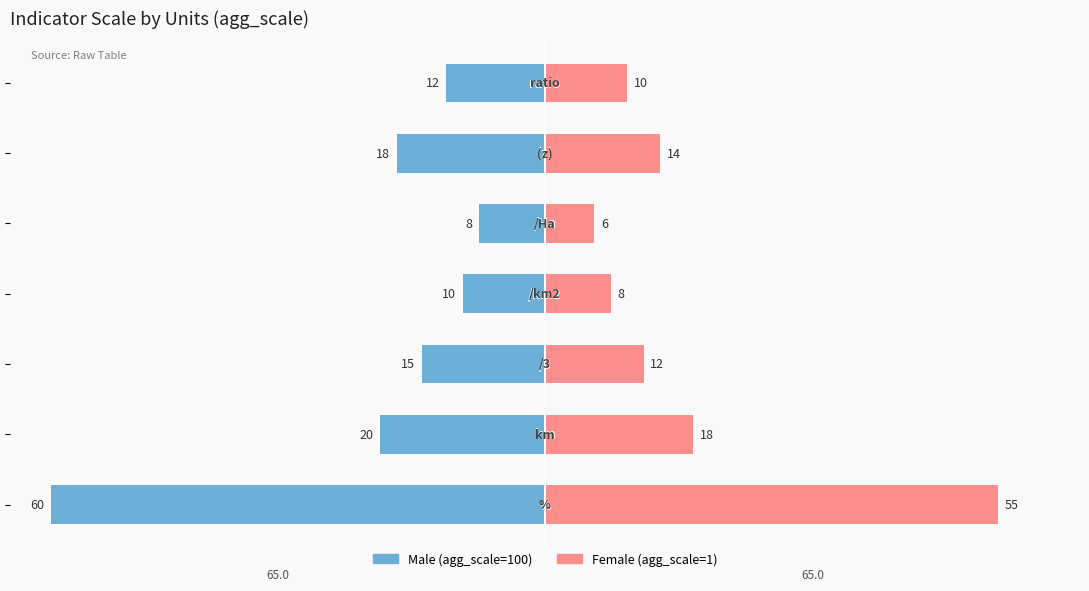

What is the lowest value of the Female series?

6